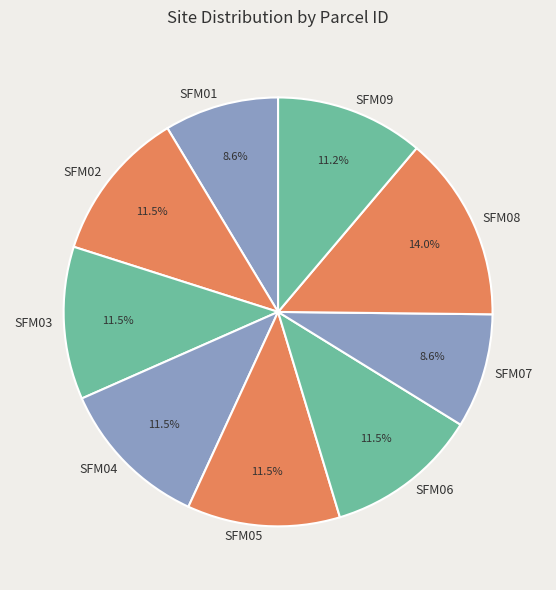

True or false: SFM08 accounts for 14% of the total.

True